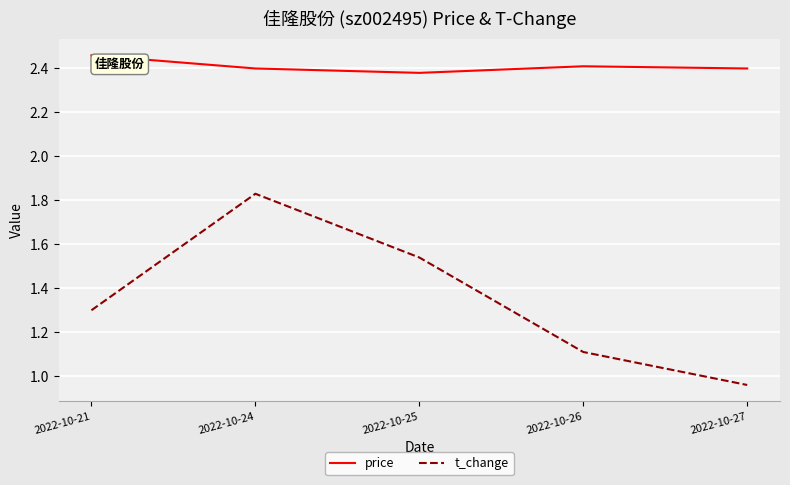

True or false: price has a value of 0.7 at 2022-10-24.

False